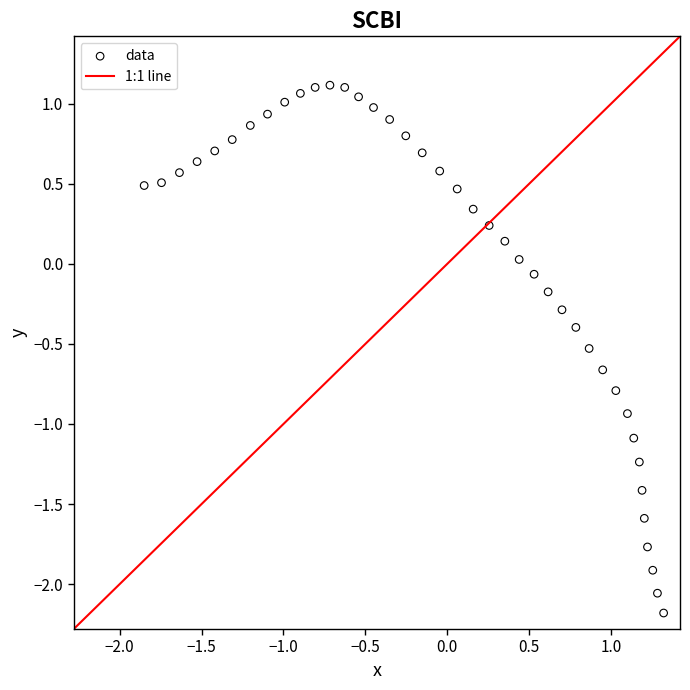

What is the range of Y values (max minus min)?

3.3